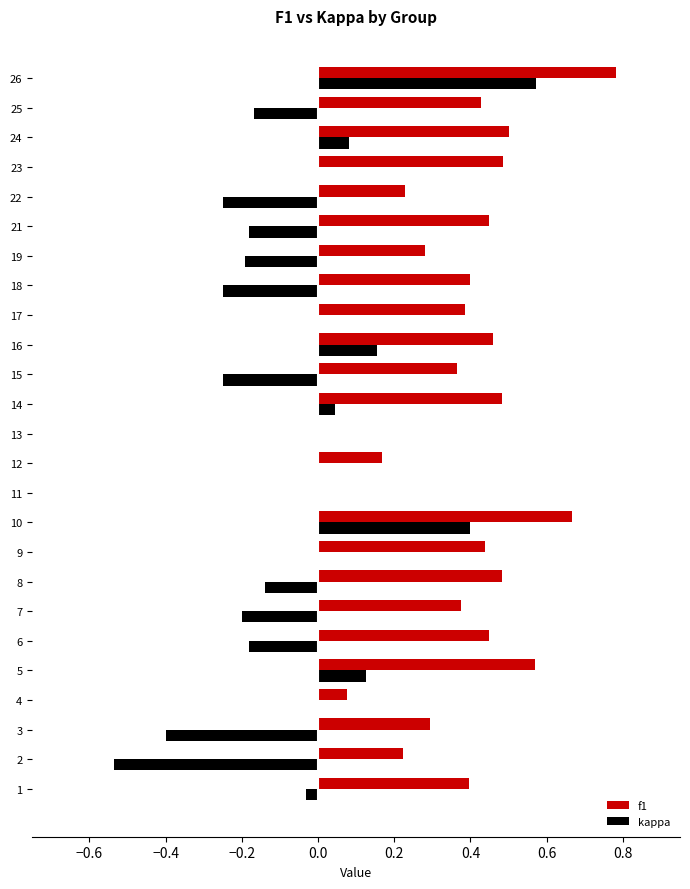

At which category is the sum across all series the highest?

26